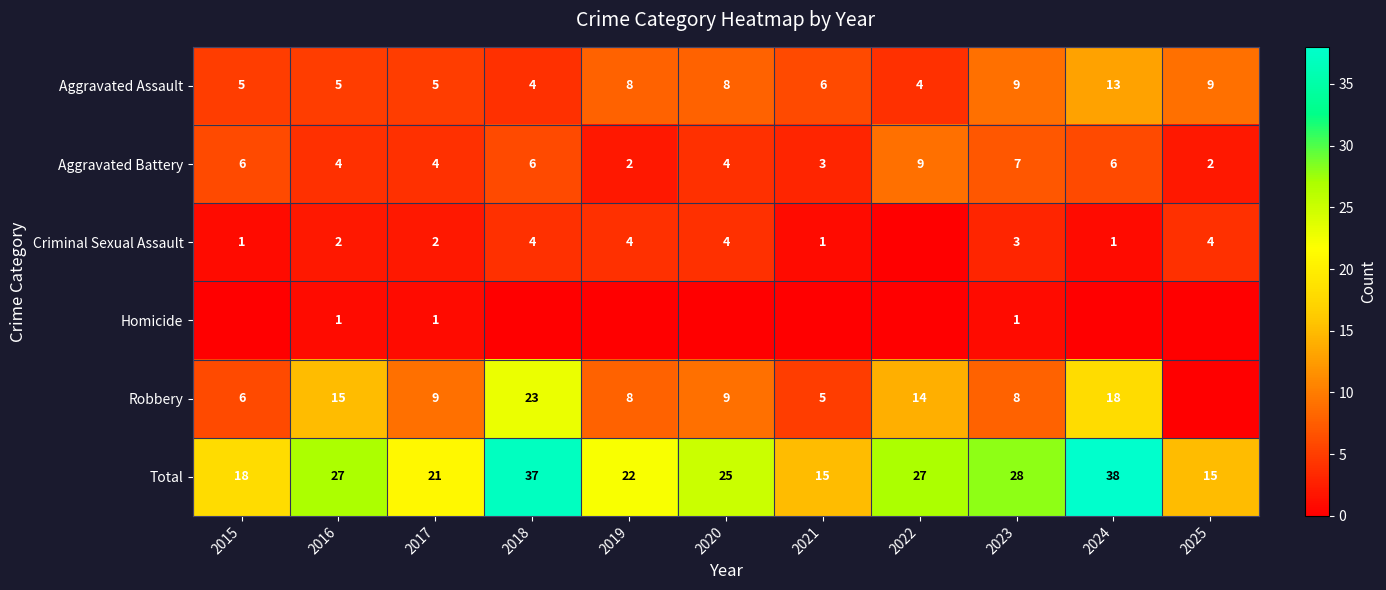

Where does the Total series first go above 25?

2016